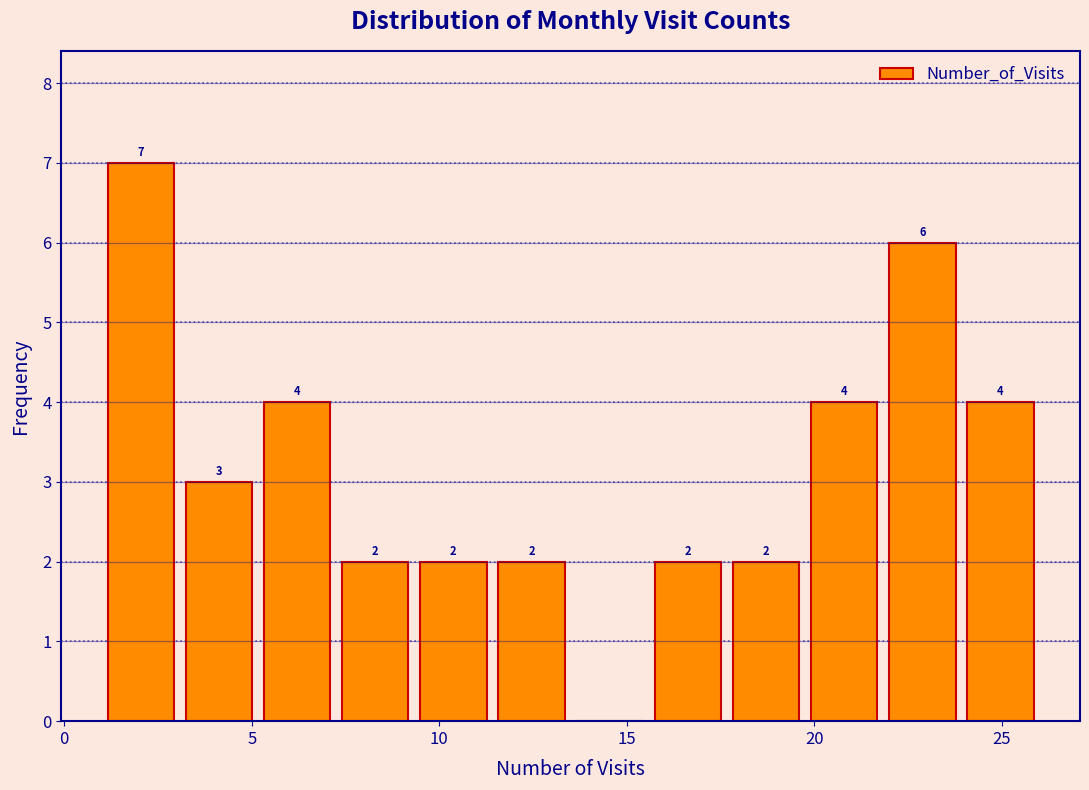

Which range on the x-axis has the tallest bar?

1.0 to 3.0